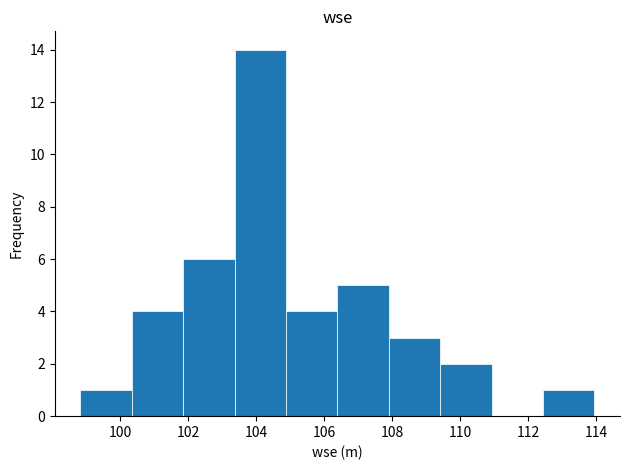

How tall is the bar that spans 107.8 to 109.4 on the x-axis? Neither the bar edges nor the heights are printed on the chart, so give them approximately, as read against the axes.

3